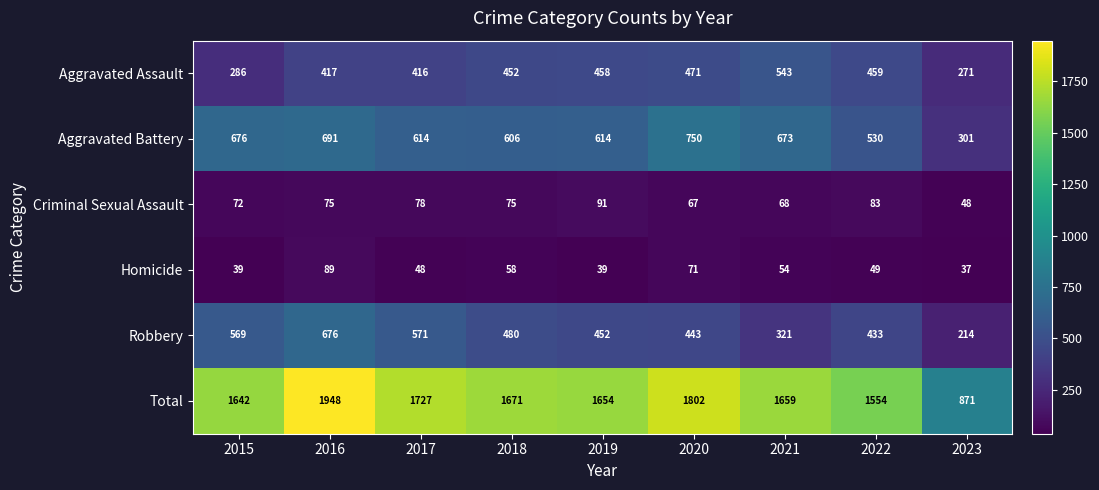

Which category has the highest value across all series?

2016